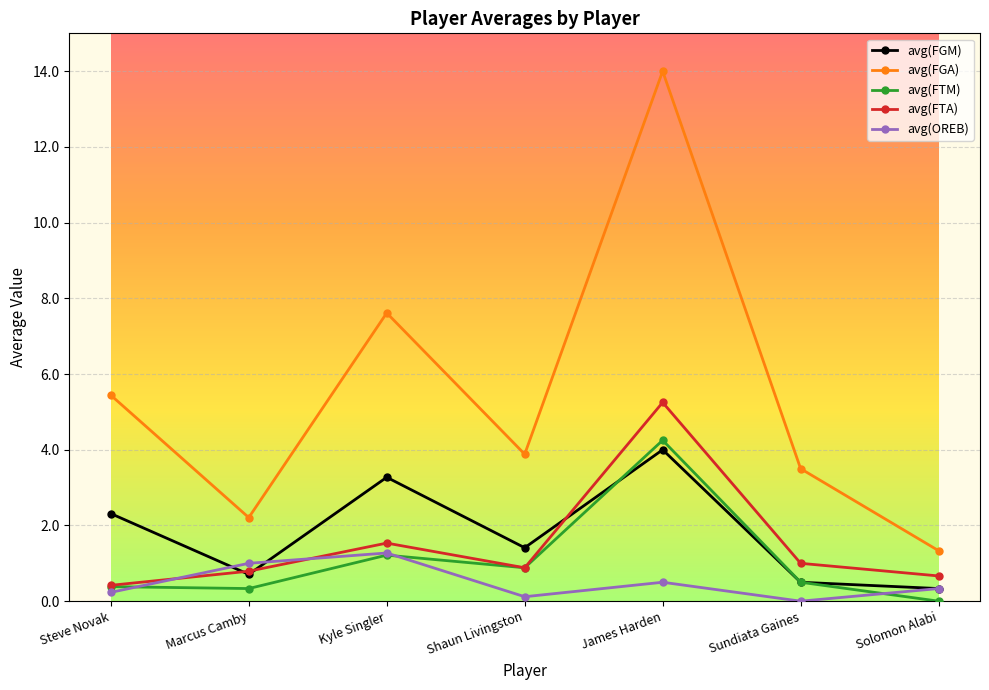

How many distinct data groups are displayed?

5